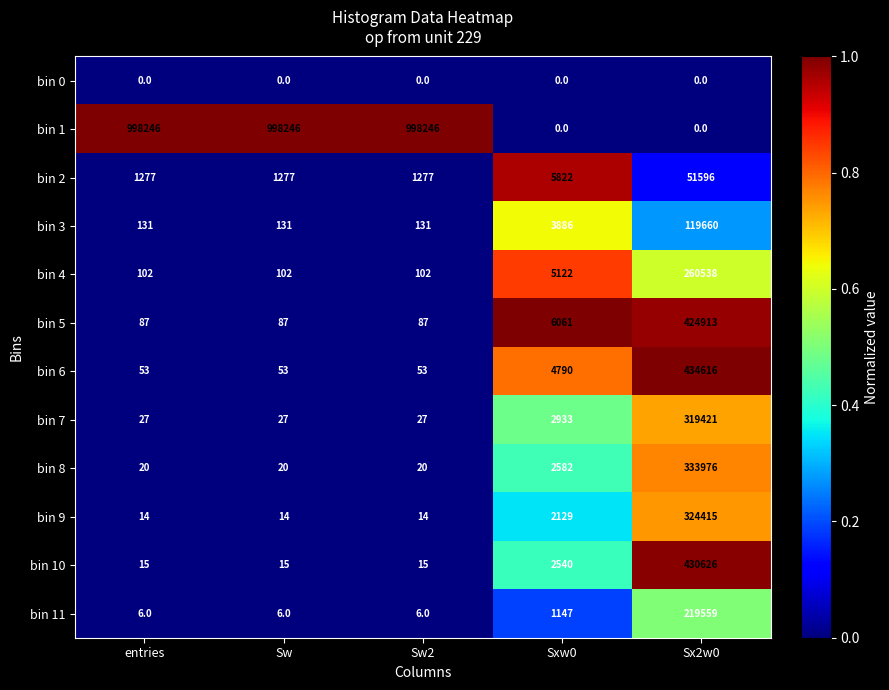

At which label does bin 9 reach its peak?

Sx2w0